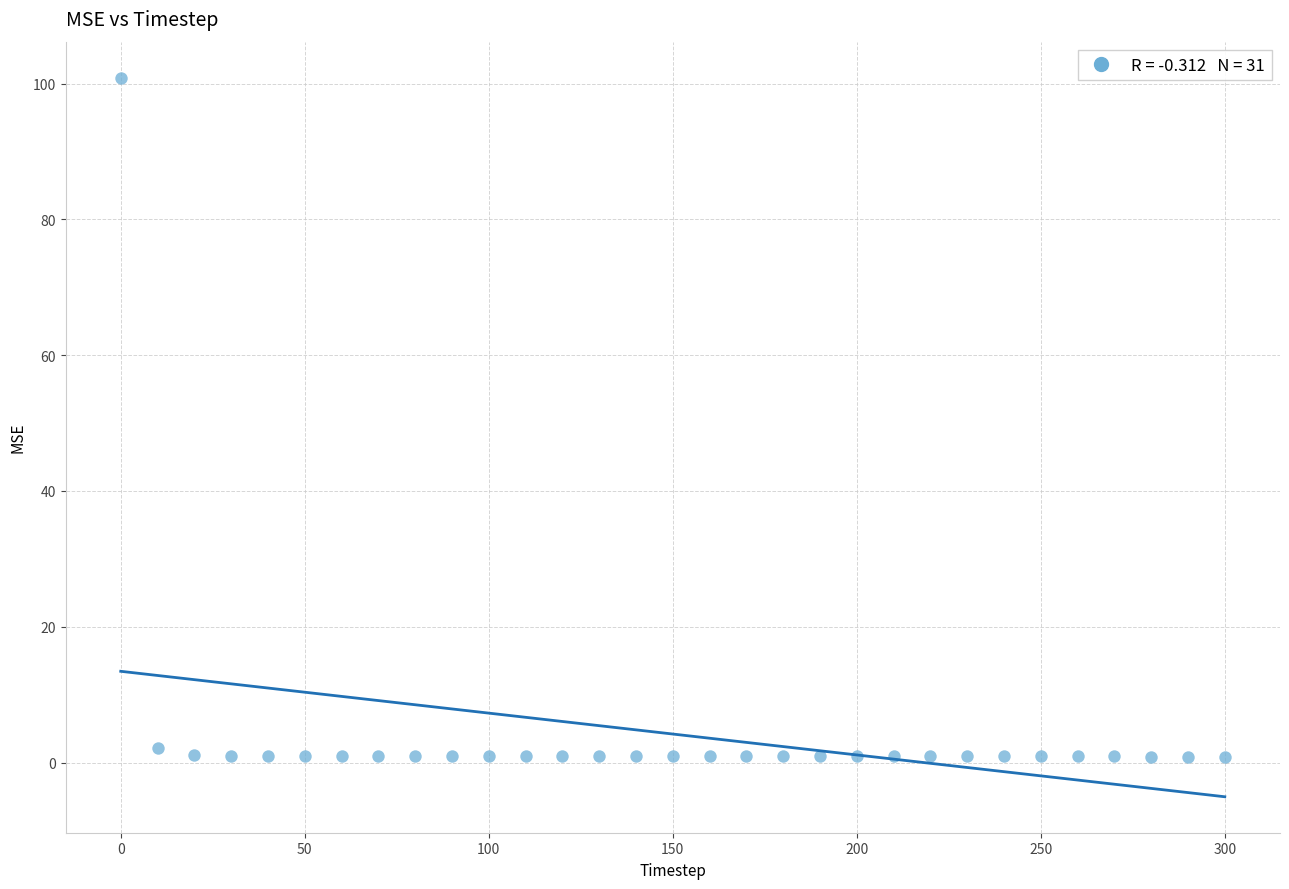

What is the range of X values (max minus min)?

300.0